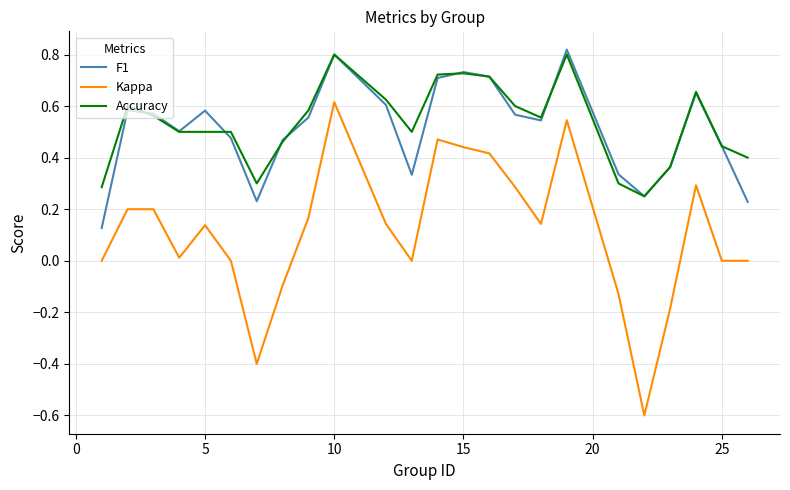

What are all the series names shown in the legend?

F1, Kappa, Accuracy